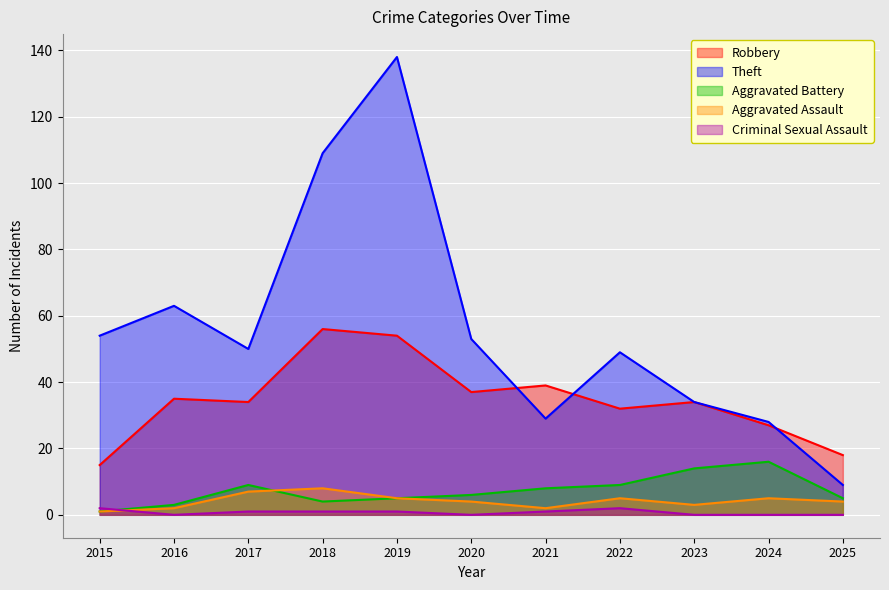

How many lines are shown in the chart?

5